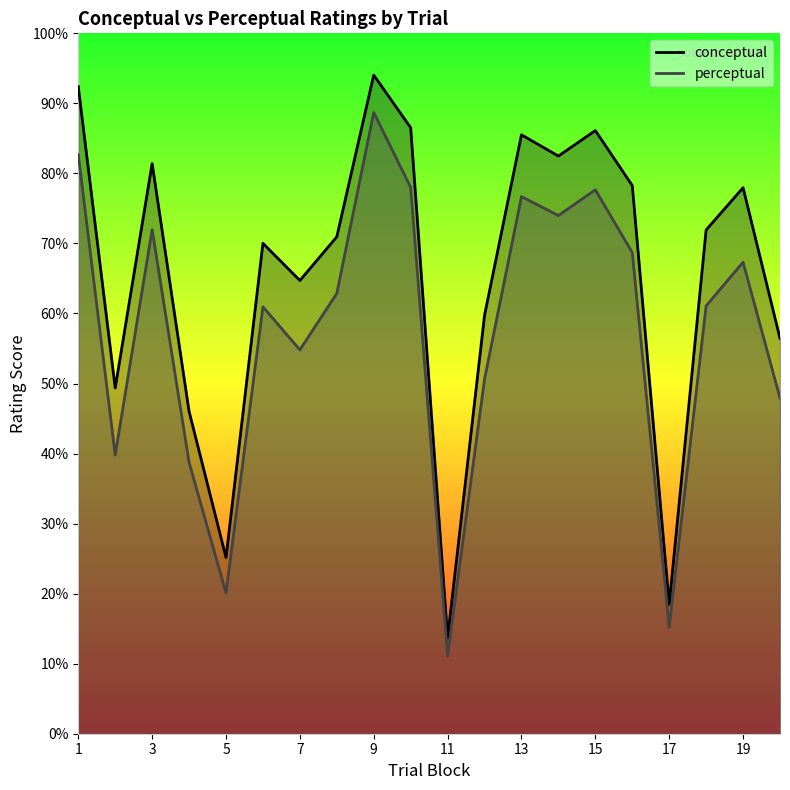

Reading left to right, list all the values displayed in this chart.

conceptual: 92.4	49.4	81.4	46.0	25.2	70.0	64.7	71.0	94.0	86.5	13.7	59.7	85.5	82.5	86.1	78.3	18.5	71.9	78.0	56.5
perceptual: 82.7	39.8	72.0	38.7	20.1	61.0	54.8	62.9	88.7	78.0	11.1	50.6	76.7	74.0	77.7	68.7	15.2	61.1	67.3	47.9